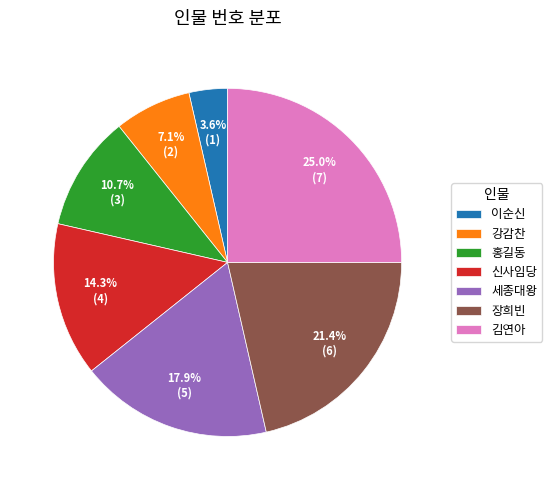

To the nearest percent, what is the difference between the largest and smallest slice percentages?

21%